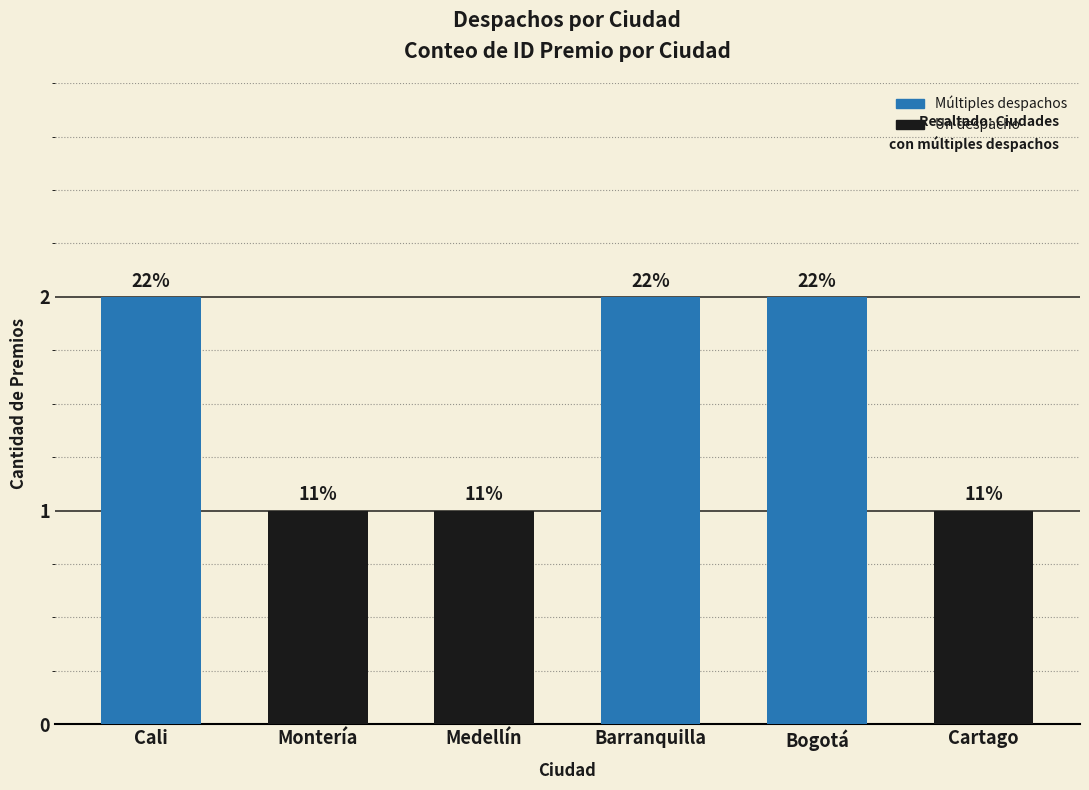

How many bars are there in total?

6